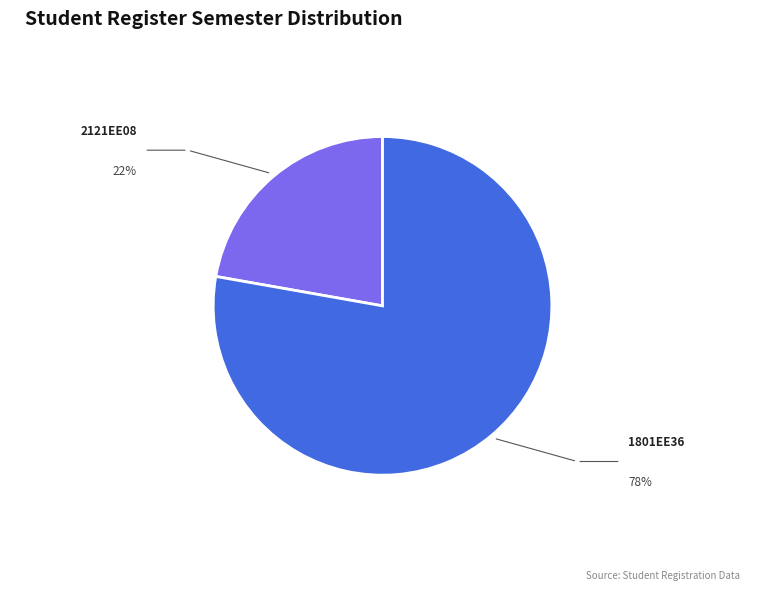

Does any single category account for the majority?

Yes